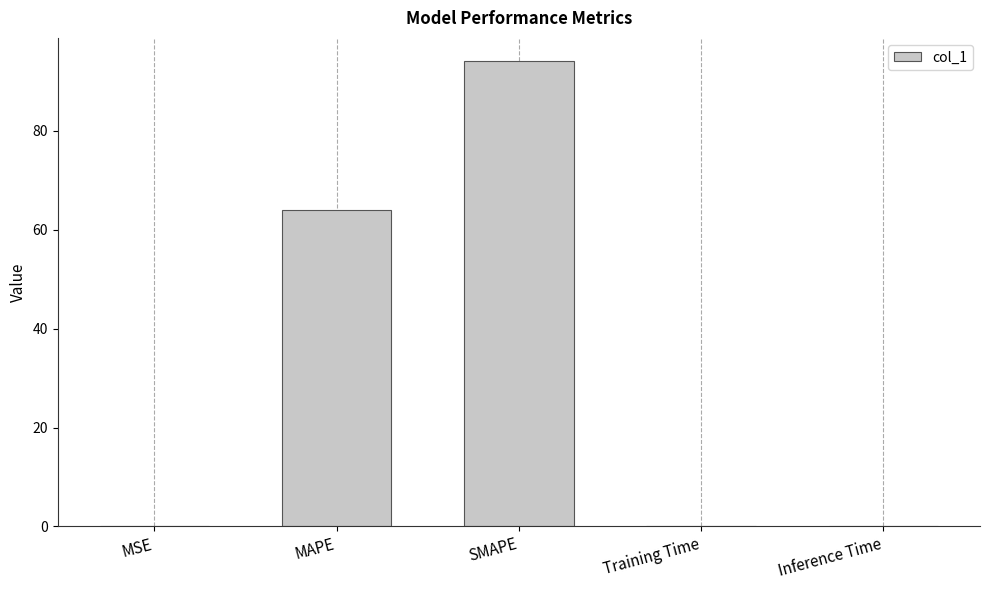

The chart shows a value of 64.0 at MAPE. True or false?

True